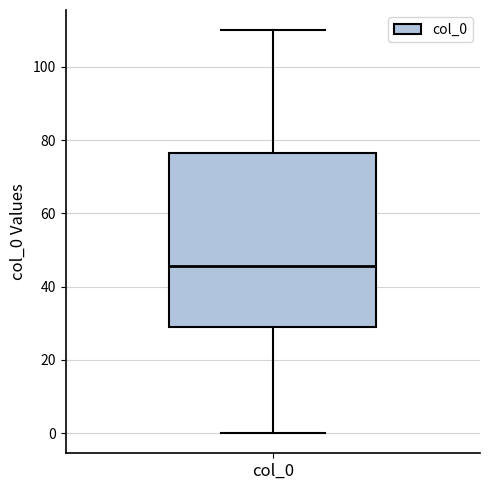

Where is the lower edge of the box for col_0 on the y-axis? The values are not printed on the chart, so give them approximately, as read against the axis.

30